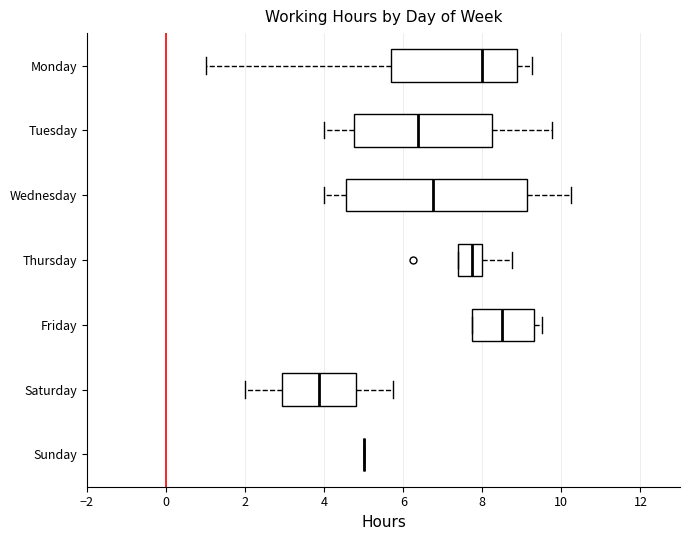

Where does the left whisker of the box for Wednesday end on the x-axis? The values are not printed on the chart, so give them approximately, as read against the axis.

4.0